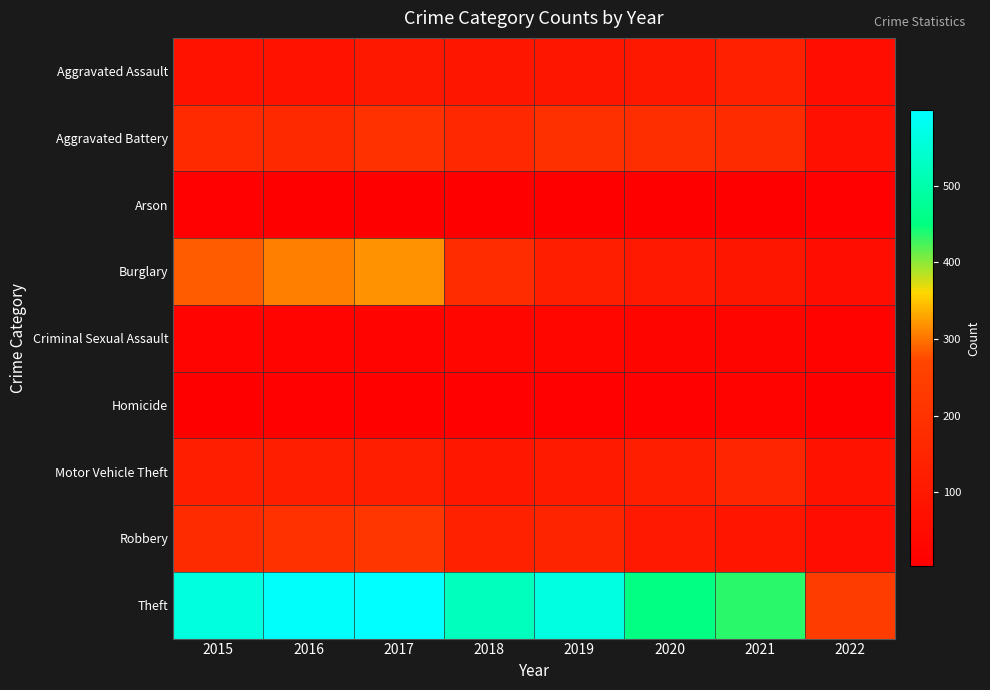

Rank the series by their maximum value, from highest to lowest.

Theft, Burglary, Robbery, Aggravated Battery, Motor Vehicle Theft, Aggravated Assault, Criminal Sexual Assault, Homicide, Arson